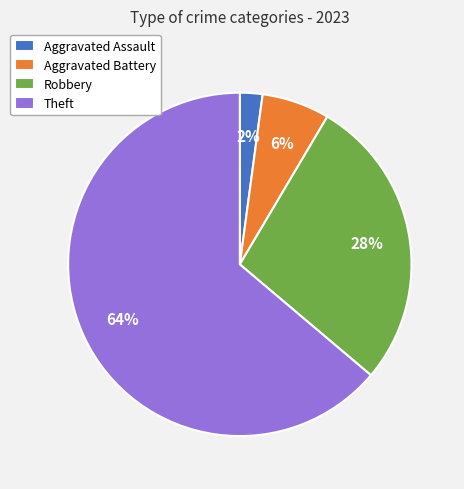

The Aggravated Assault slice represents 12% of the pie. True or false?

False